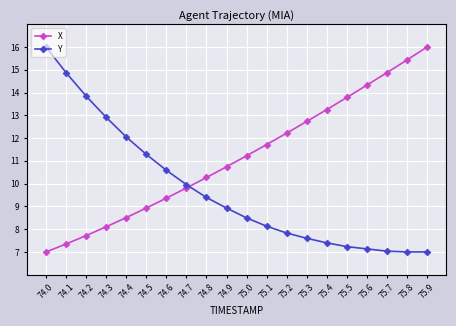

What is the sum of the X values at 74.9 and 74.3?

18.8